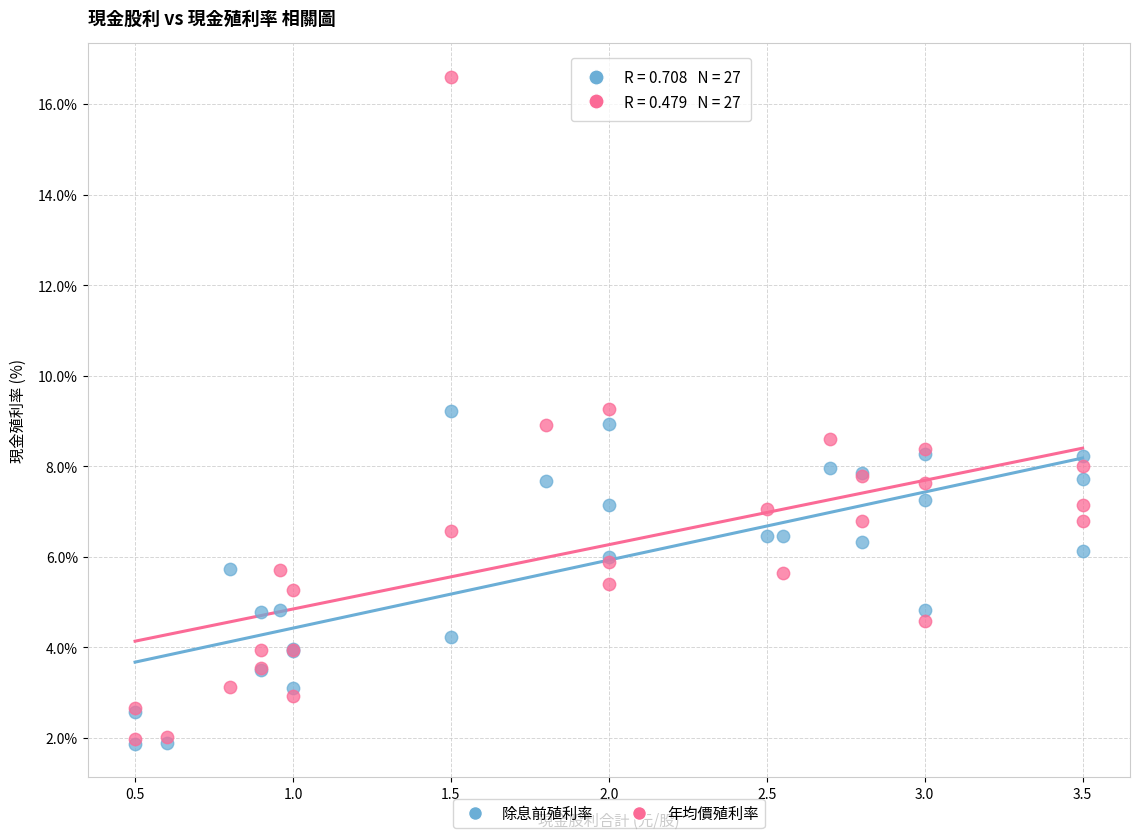

What are all the series names shown in the legend?

除息前殖利率, 年均價殖利率